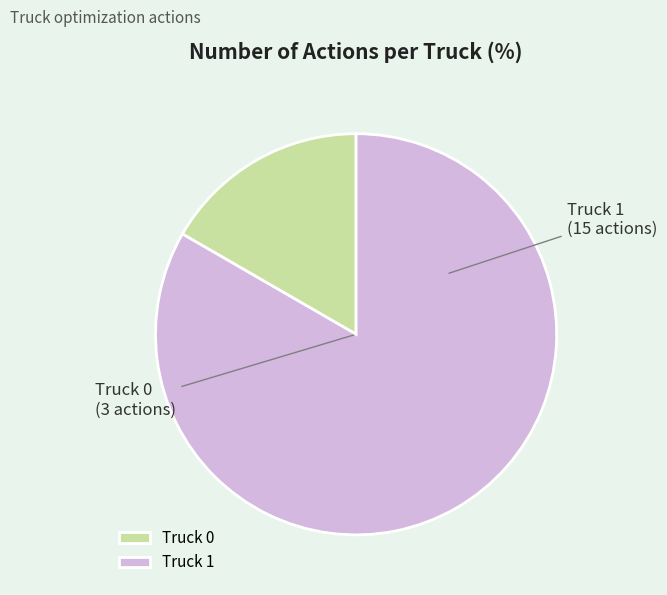

The Truck 1 slice represents 96% of the pie. True or false?

False